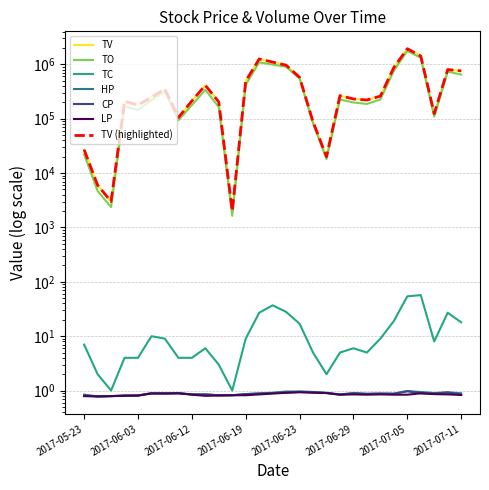

Where does the TV series first go above 248000?

2017-06-06